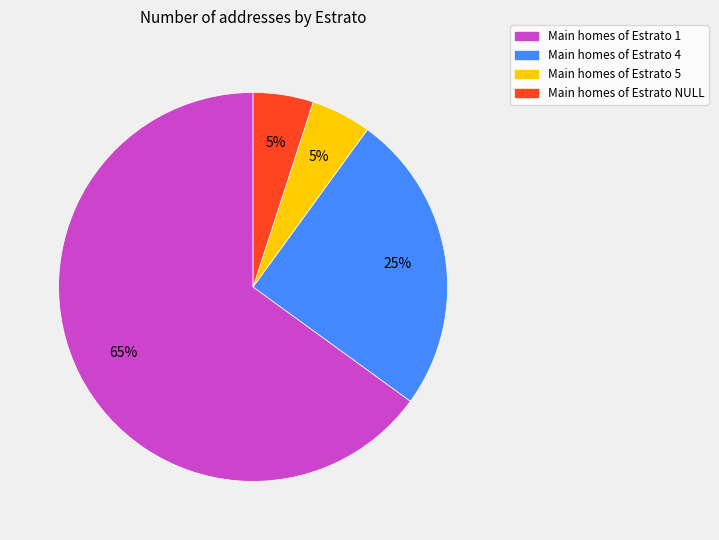

Is there a majority slice in this chart?

Yes